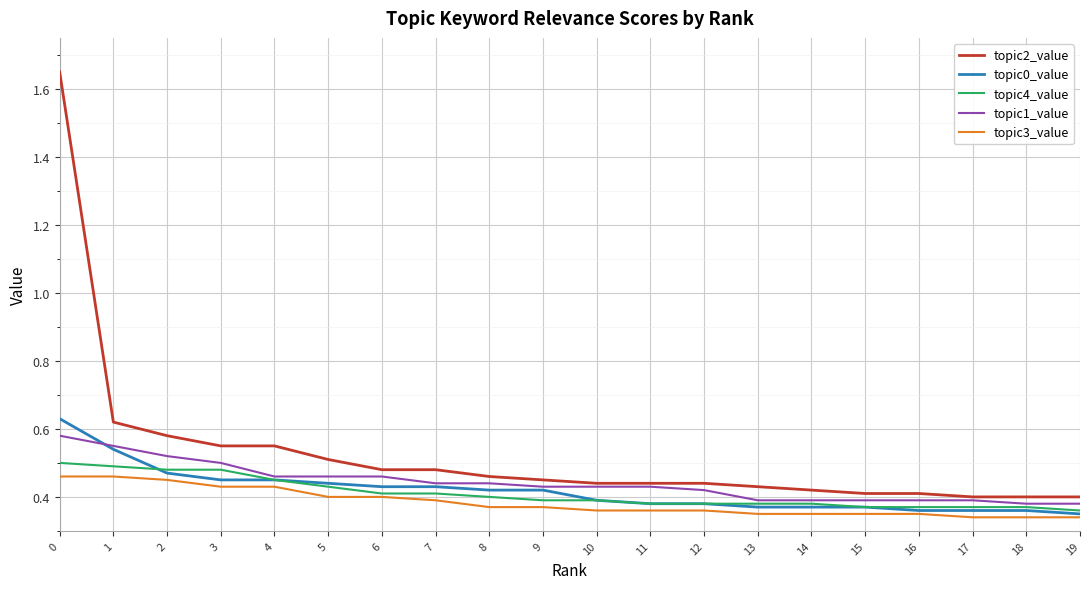

Between 0 and 12, which series saw the biggest shift?

topic2_value